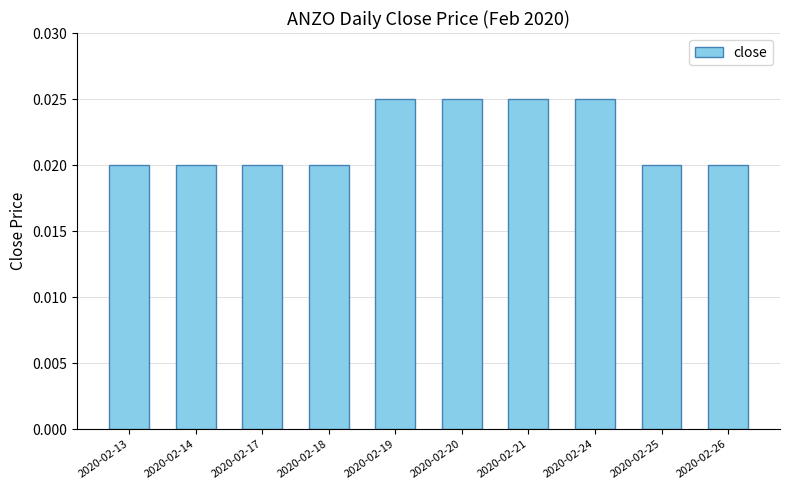

How many values are between 0 and 1?

10